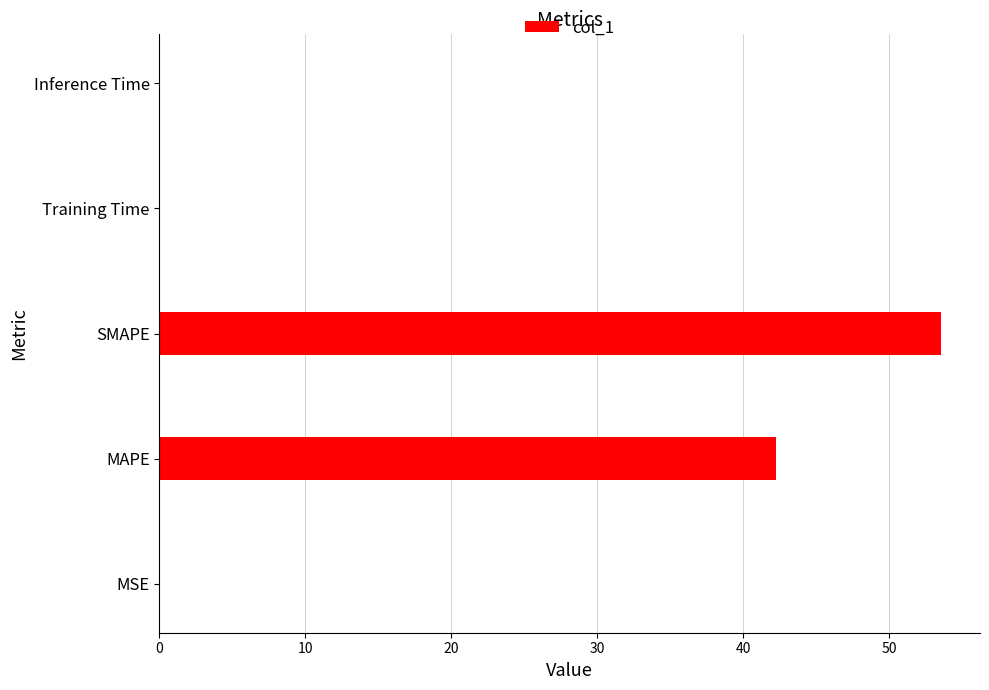

At which label is the value closest to 26?

MAPE